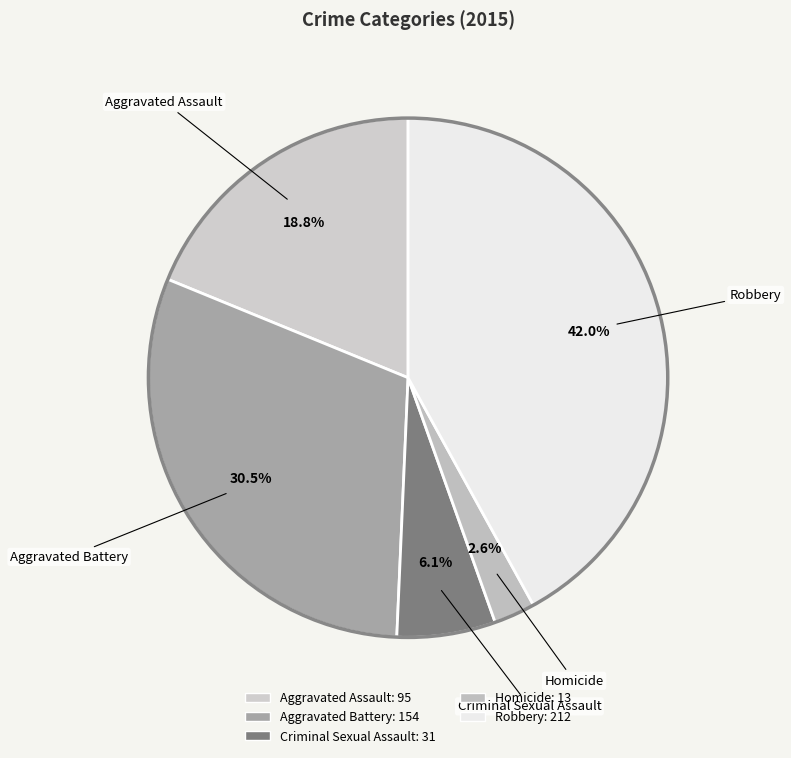

Do Homicide and Aggravated Assault together represent more than half of the pie?

No